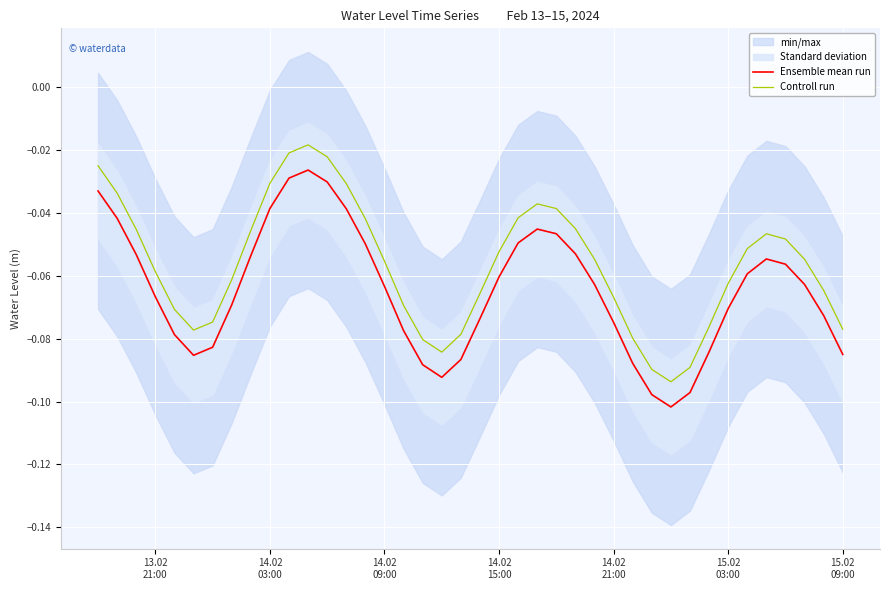

True or false: Controll run and Ensemble mean run intersect in this chart.

False